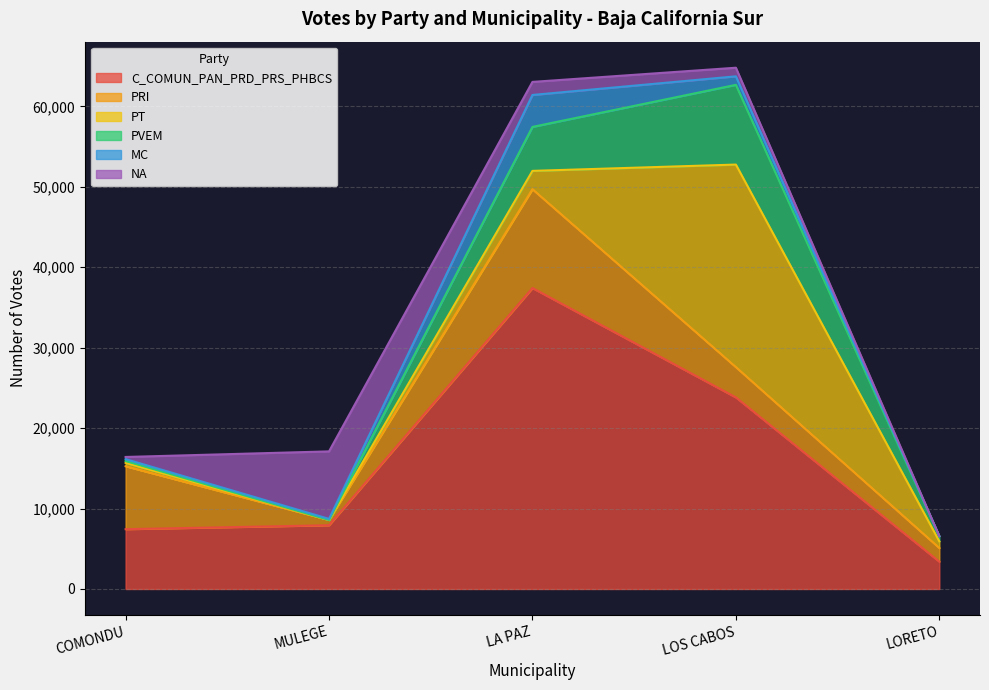

The value of PT at LA PAZ is 936. True or false?

False